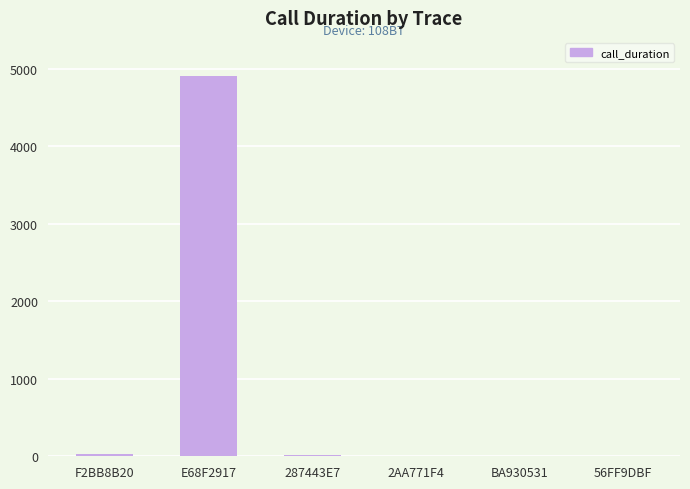

Which category has the highest value across all series?

E68F2917